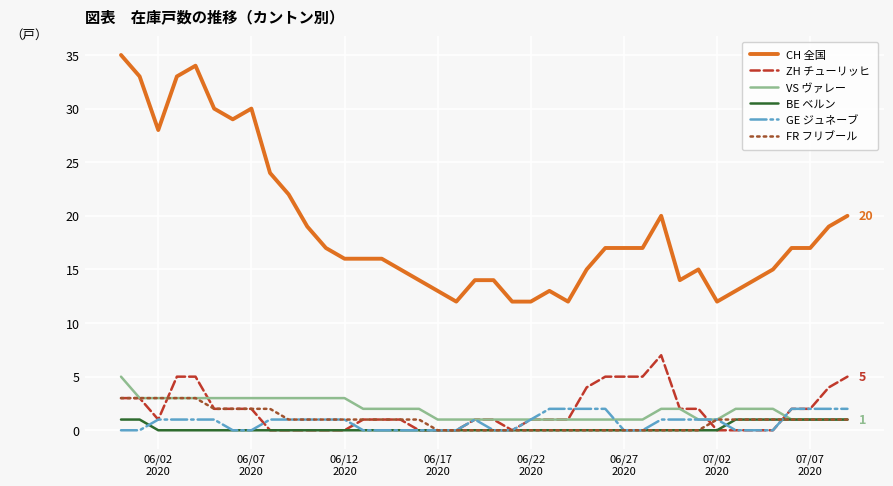

Does the chart display data point markers on the line(s)?

No